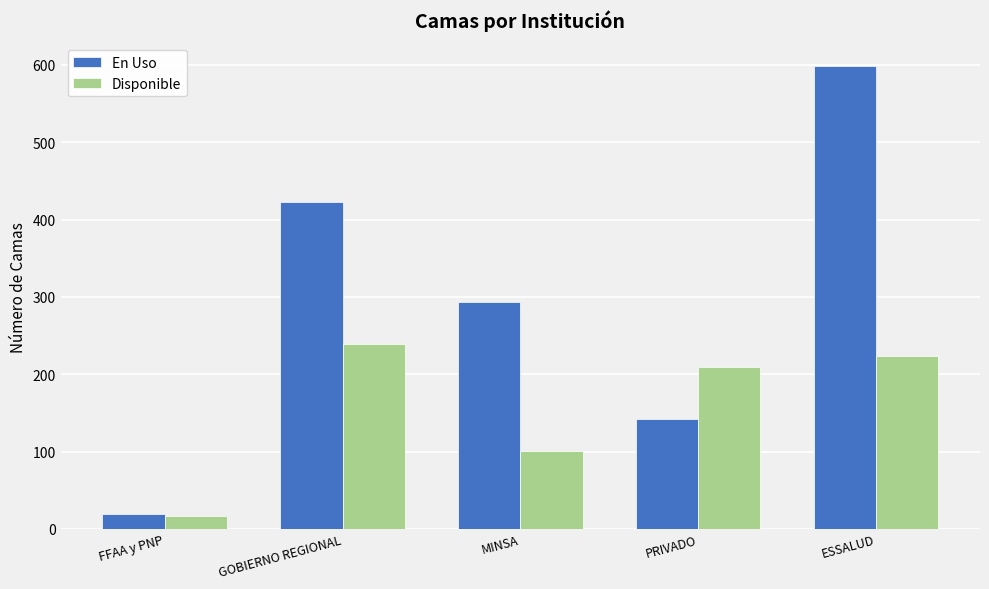

What is the label of the 1st bar from the right?

ESSALUD